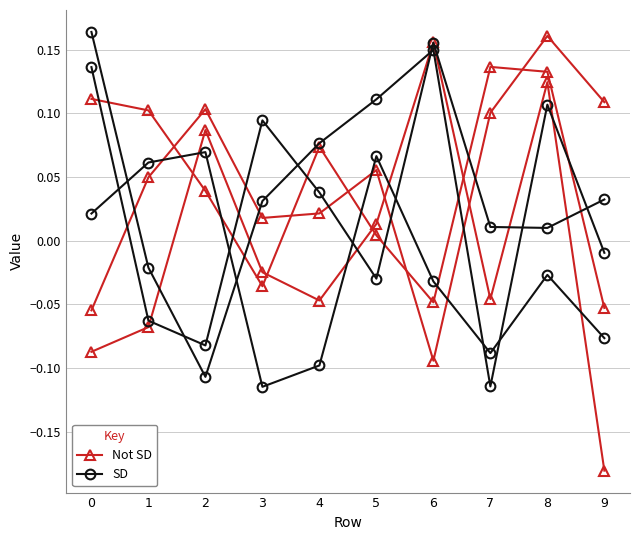

Does the chart have visible grid lines?

Yes